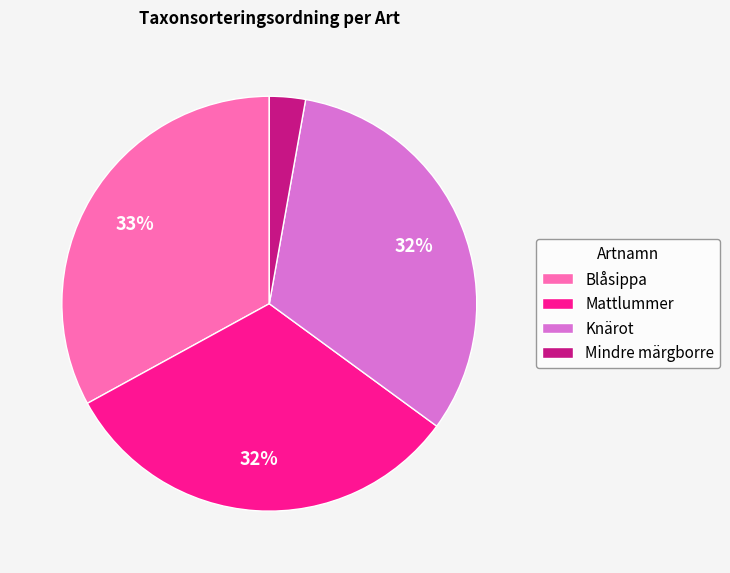

To the nearest percent, what is the difference between the Blåsippa and Knärot slice percentages?

1%